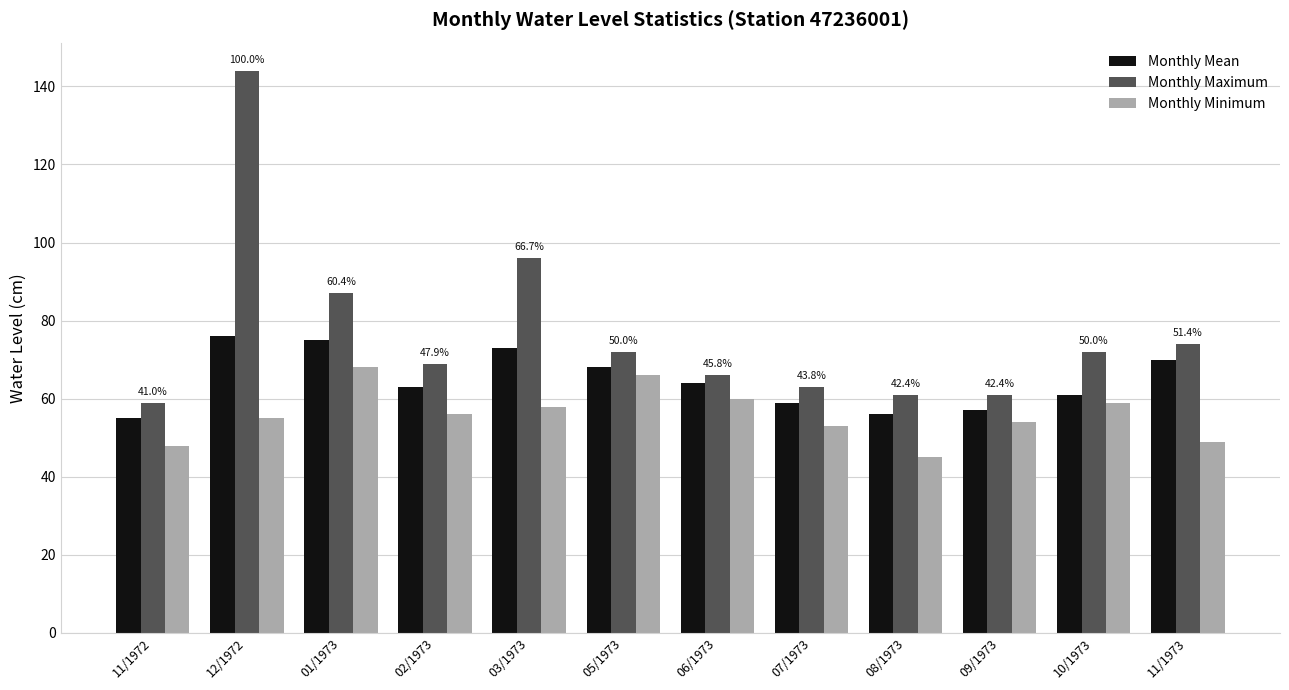

List the series in order of their overall mean, lowest first.

Monthly Minimum, Monthly Mean, Monthly Maximum